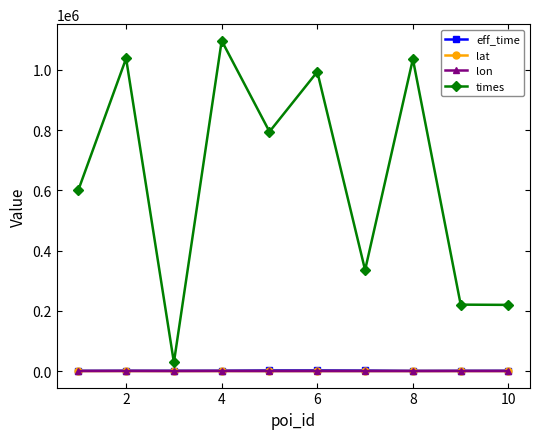

True or false: lat has more than 0 interior local peaks.

True